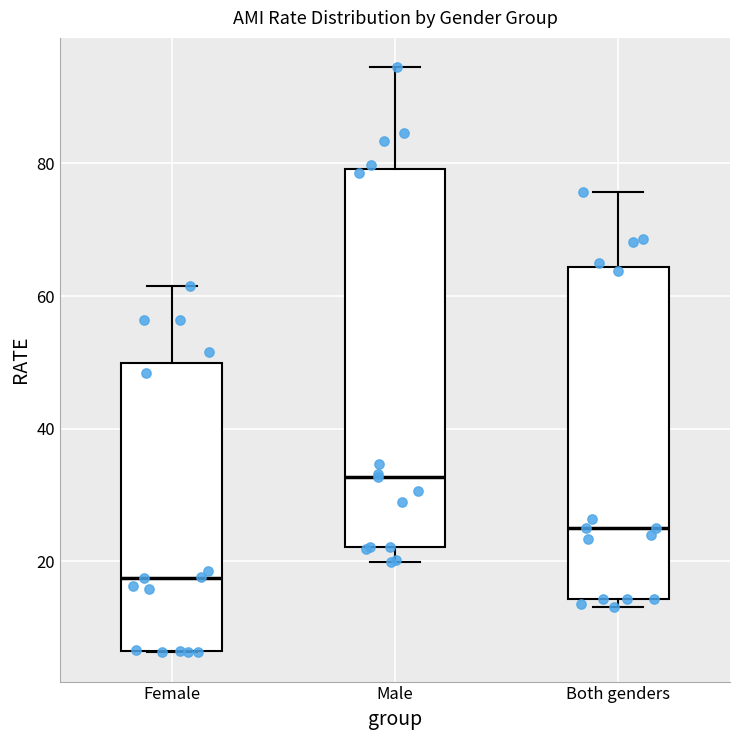

Which box's median line is the highest?

Male